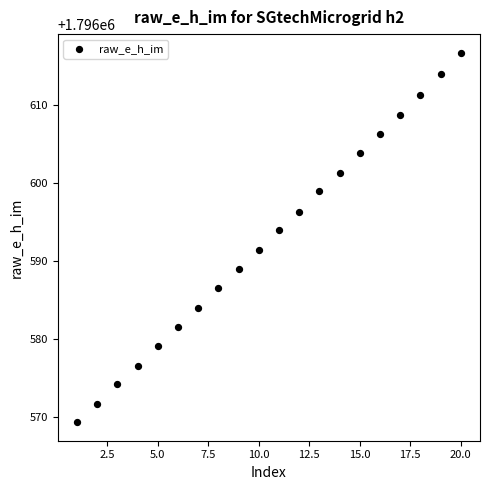

What is the range of Y values (max minus min)?

47.3